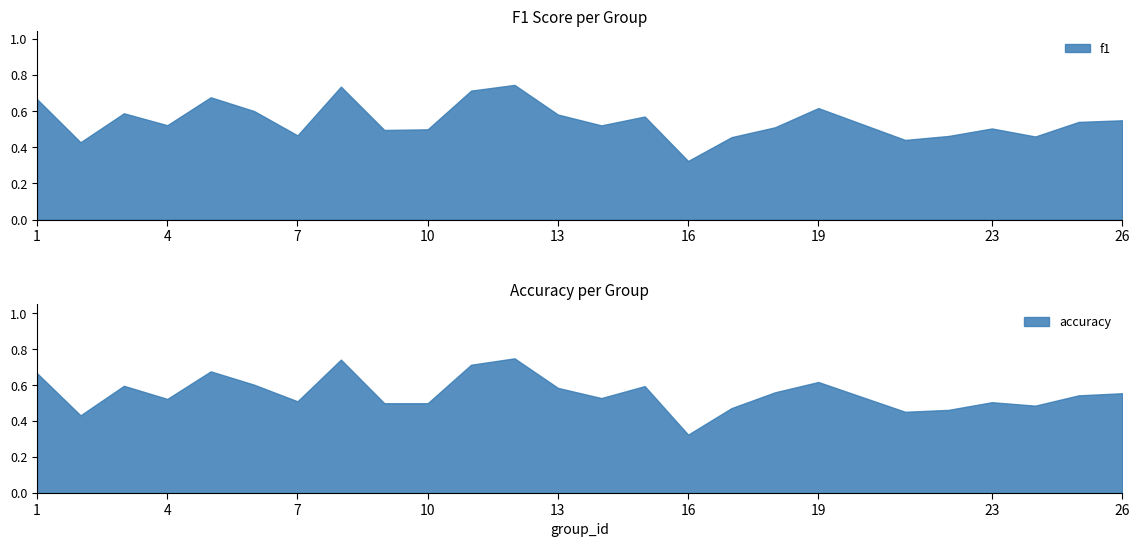

What is the sum of all f1 values?

13.7